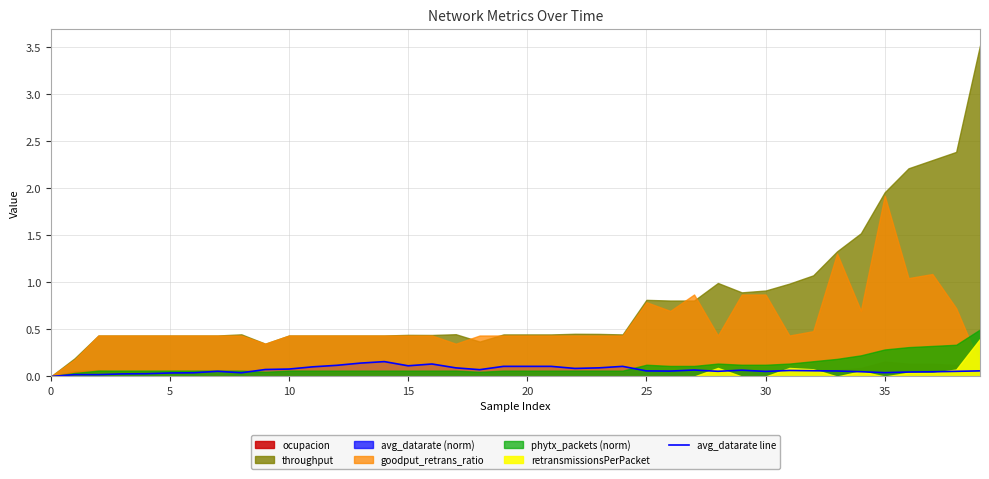

How many values are above zero?

39